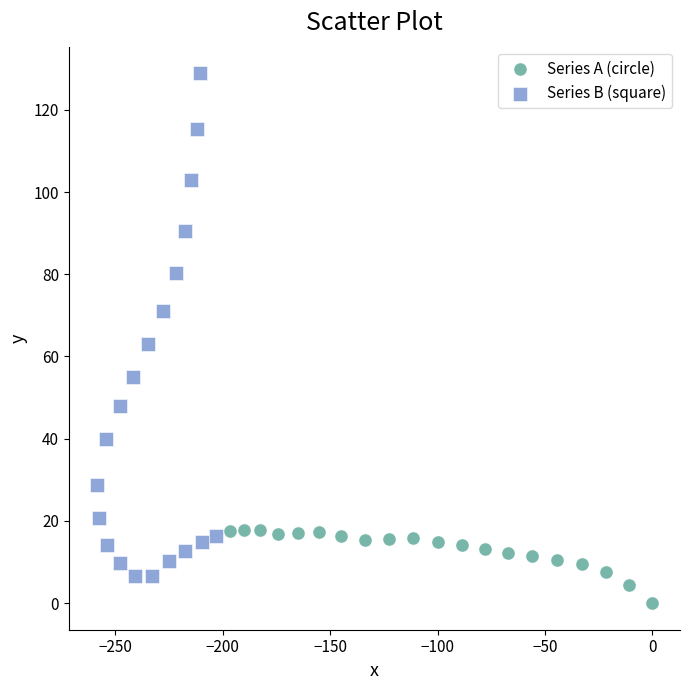

Which series reaches the minimum Y coordinate?

Series A (circle)